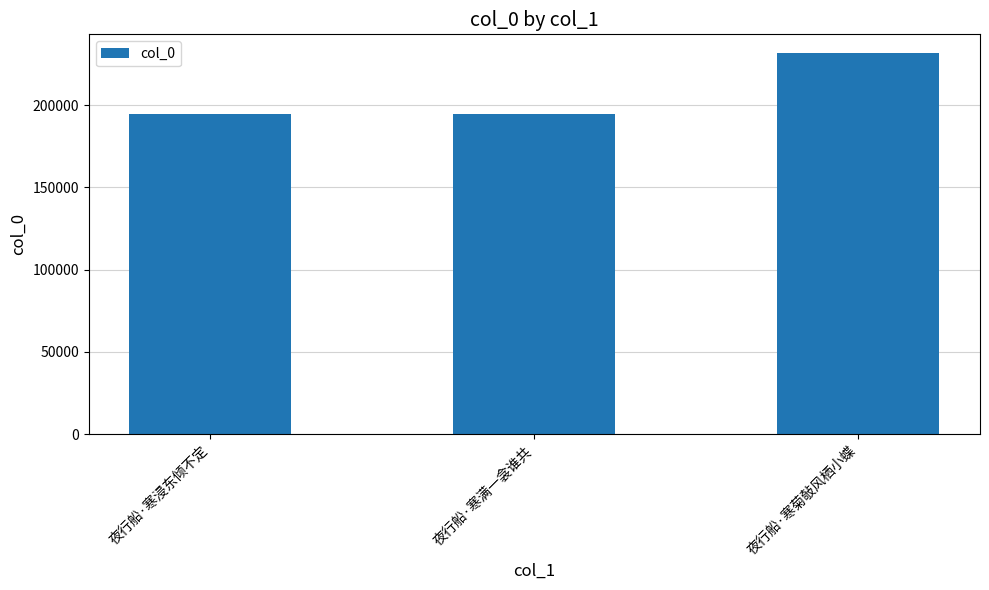

The value at 夜行船·寒浸东倾不定 is 194870. True or false?

True